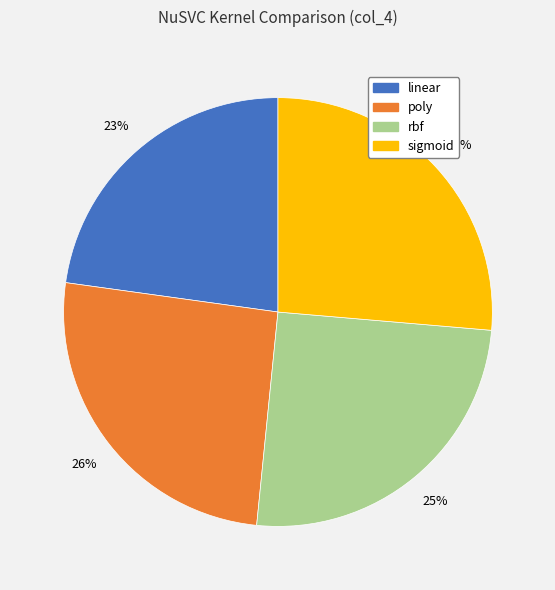

Which has a higher value, linear or sigmoid?

sigmoid